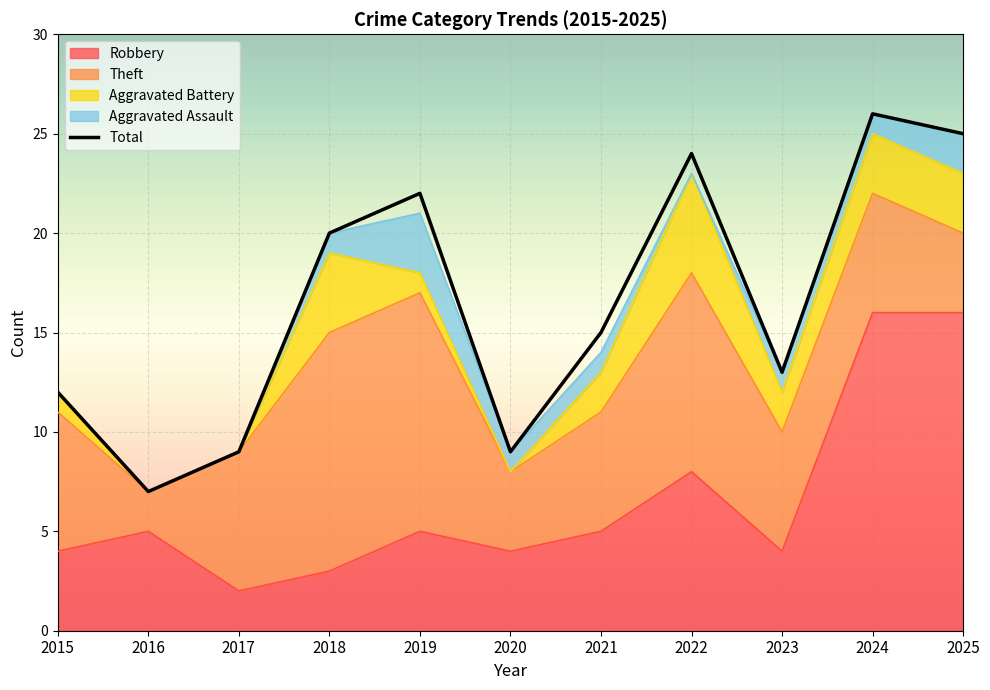

Reading left to right, extract all data points from this chart.

2015=12	2016=7	2017=9	2018=20	2019=22	2020=9	2021=15	2022=24	2023=13	2024=26	2025=25